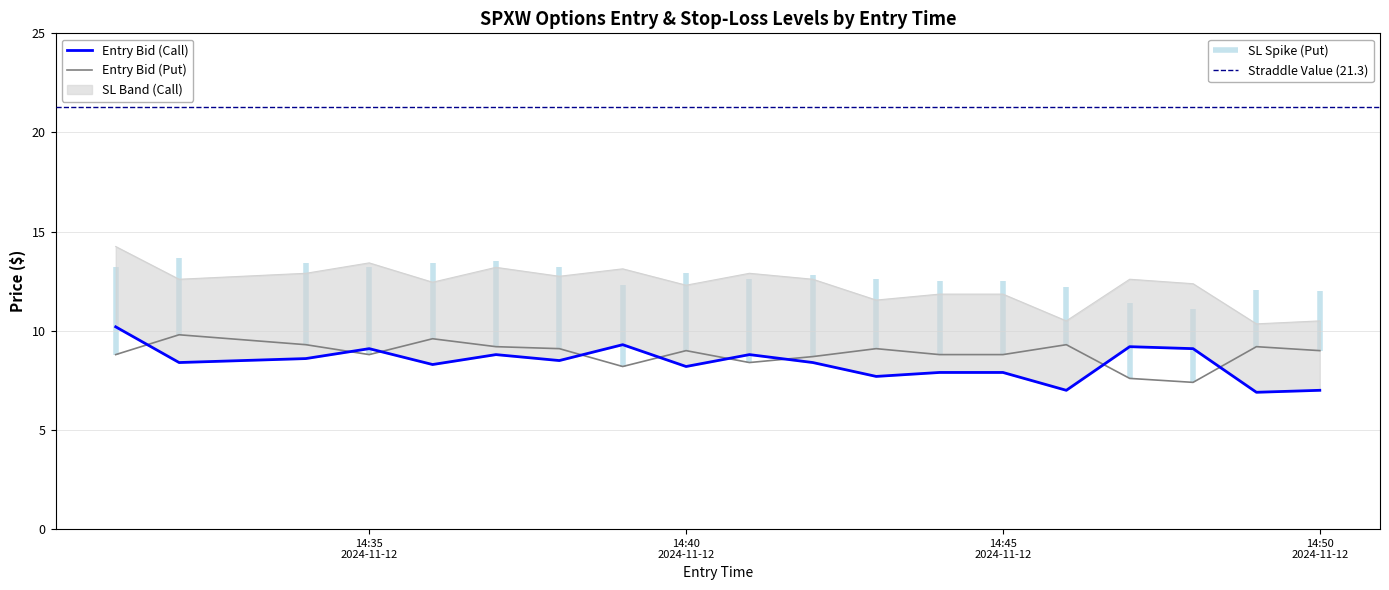

Which series has the widest spread of values?

sl_C